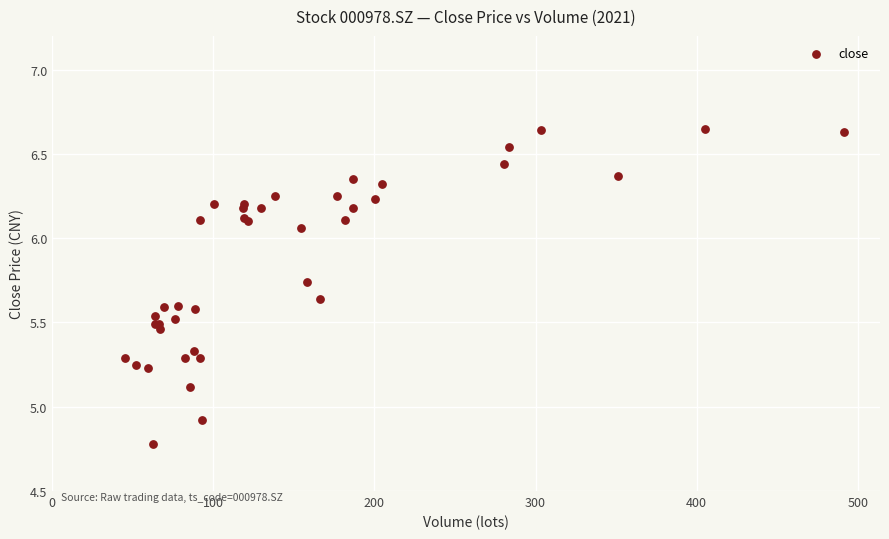

What Y value in the scatter plot is closest to 5?

4.9